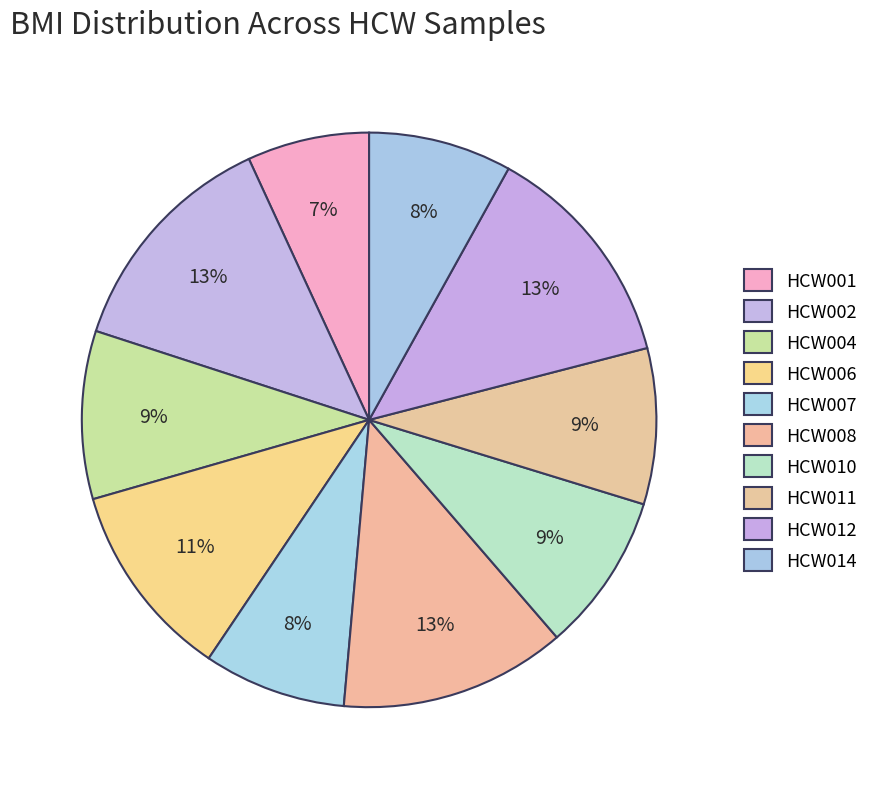

To the nearest percent, what is the difference between the HCW010 and HCW001 slice percentages?

2%